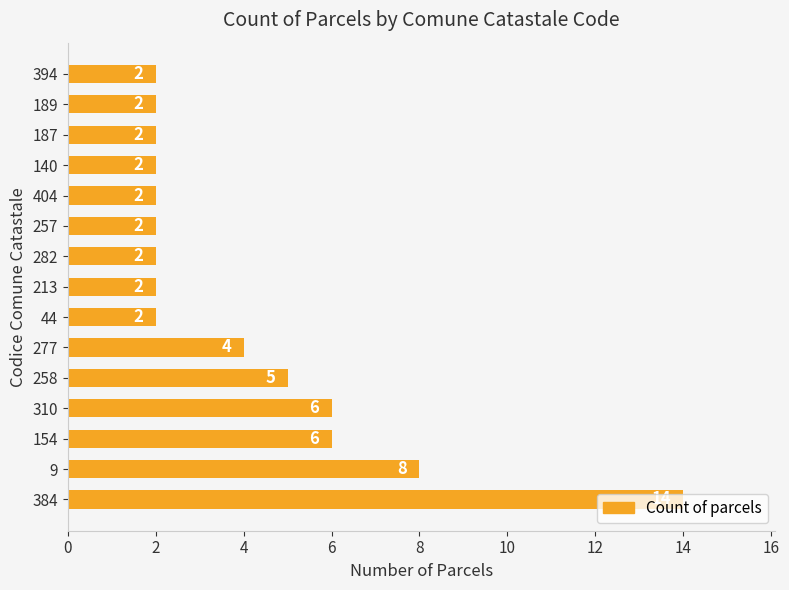

What is the sum of all values?

61